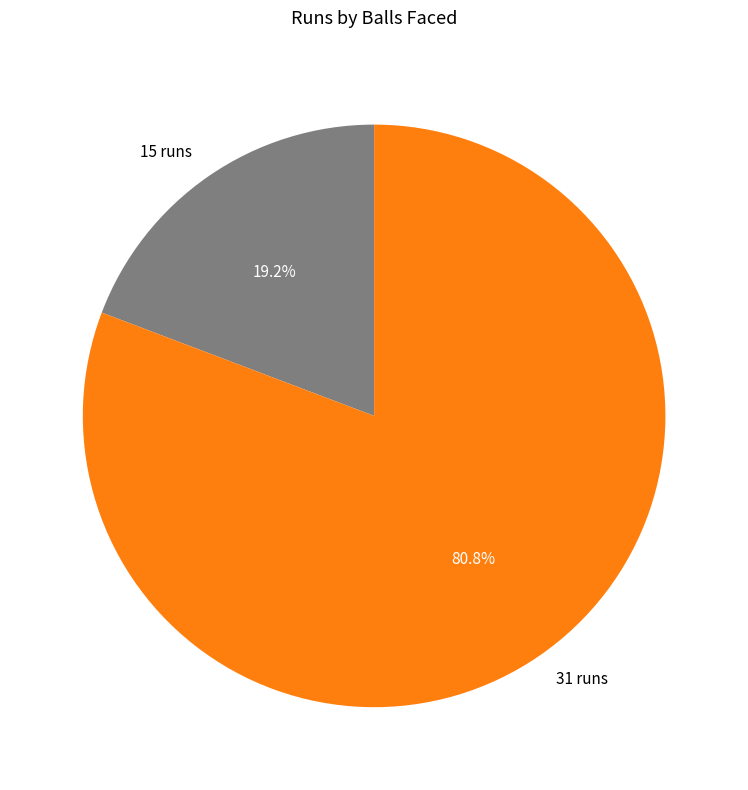

What is the total percentage of 31 runs and 15 runs?

100.0%